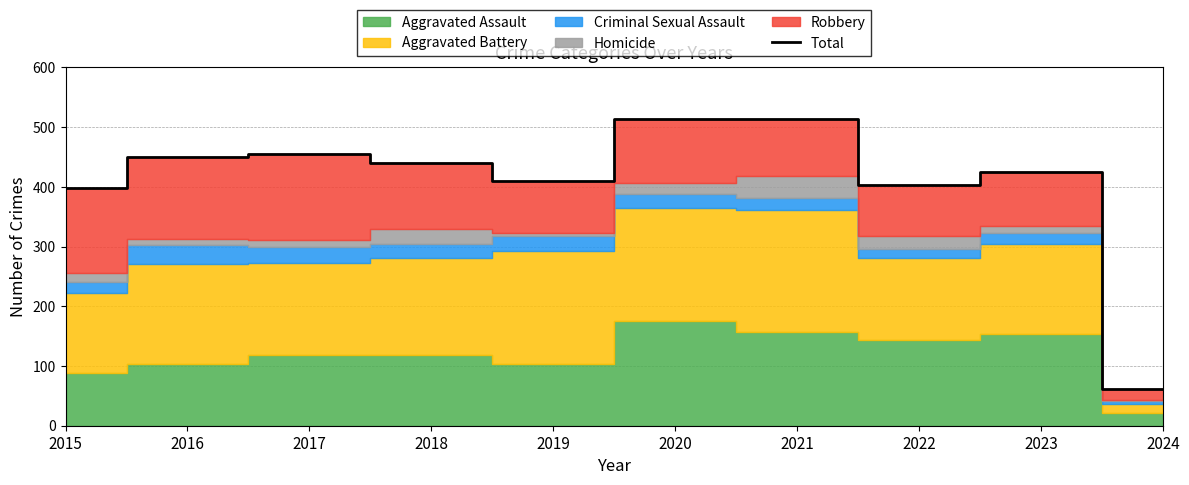

At which category does the chart reach its peak across all series?

2020